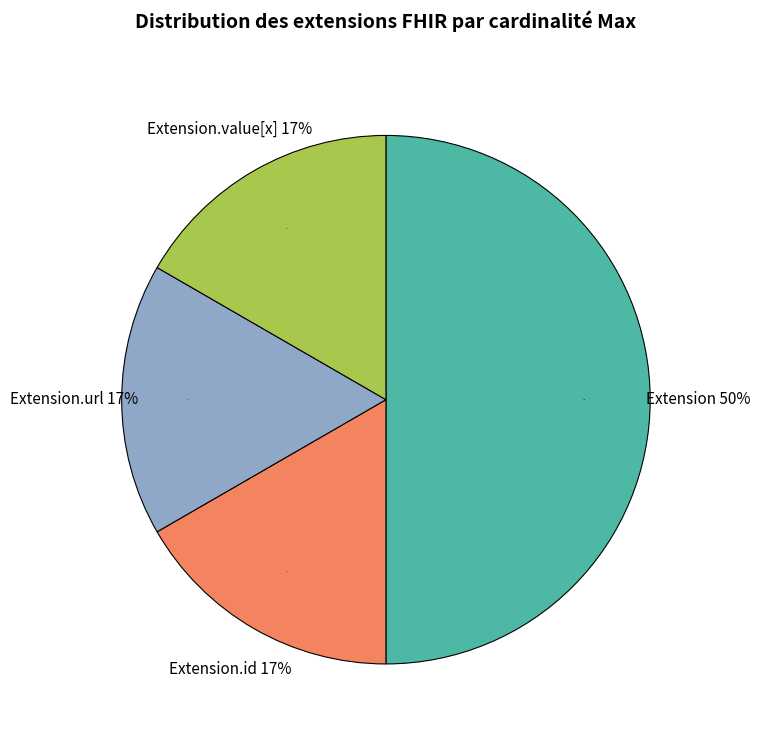

Count the number of slices in the pie.

5